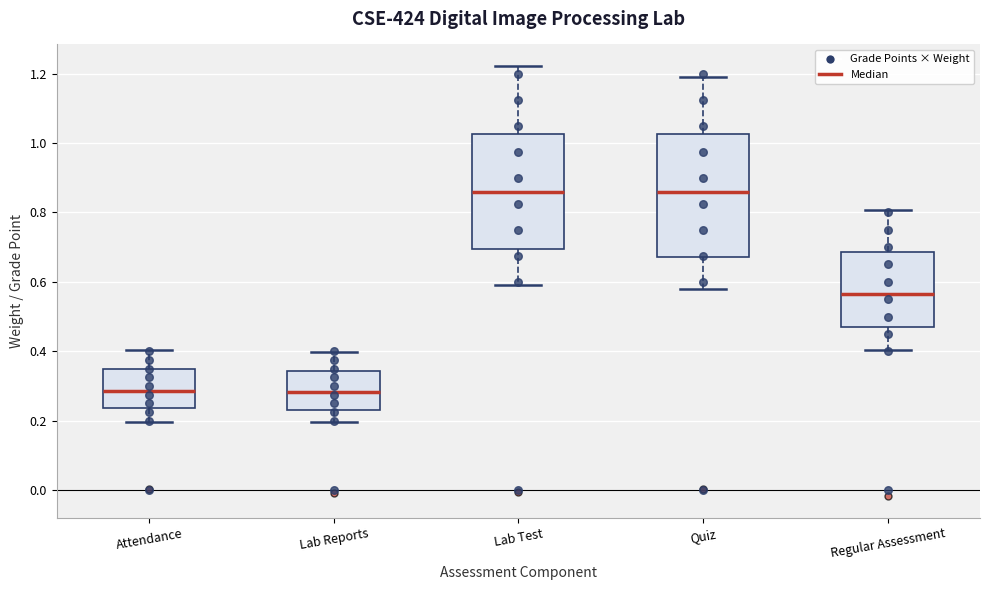

Which box is the tallest, from its lower edge to its upper edge?

Quiz